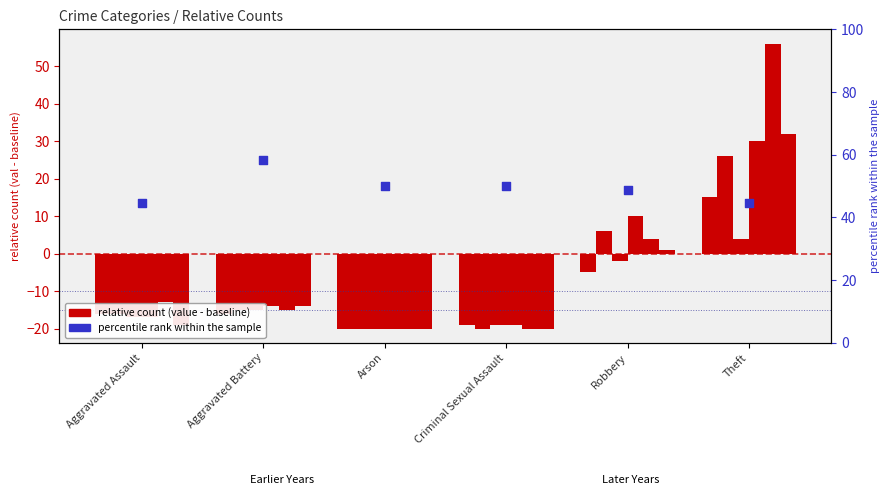

What is the ratio of the value at Theft to the value at Aggravated Assault?

1.0